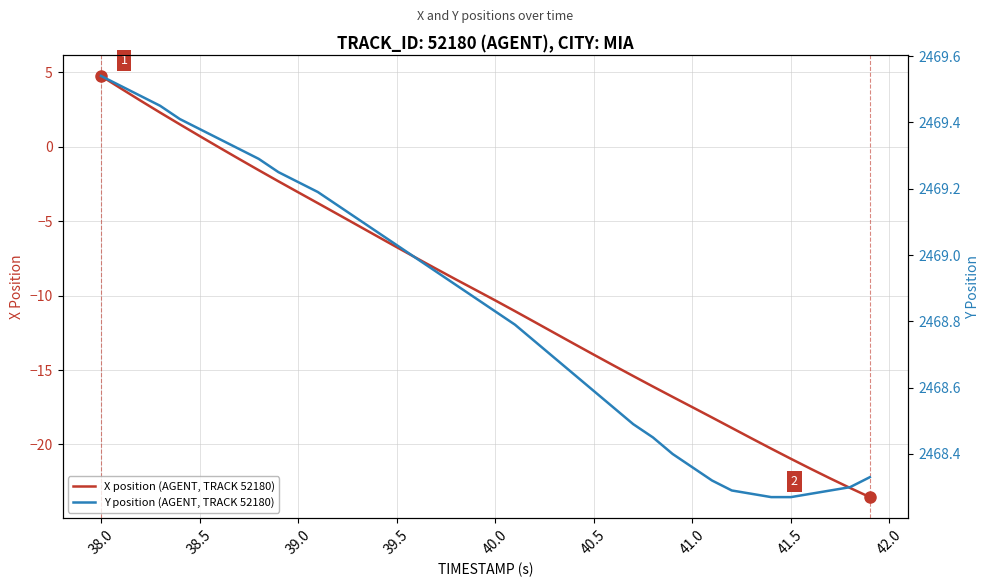

What is the lowest value of the X position (AGENT, TRACK 52180) series?

-23.5